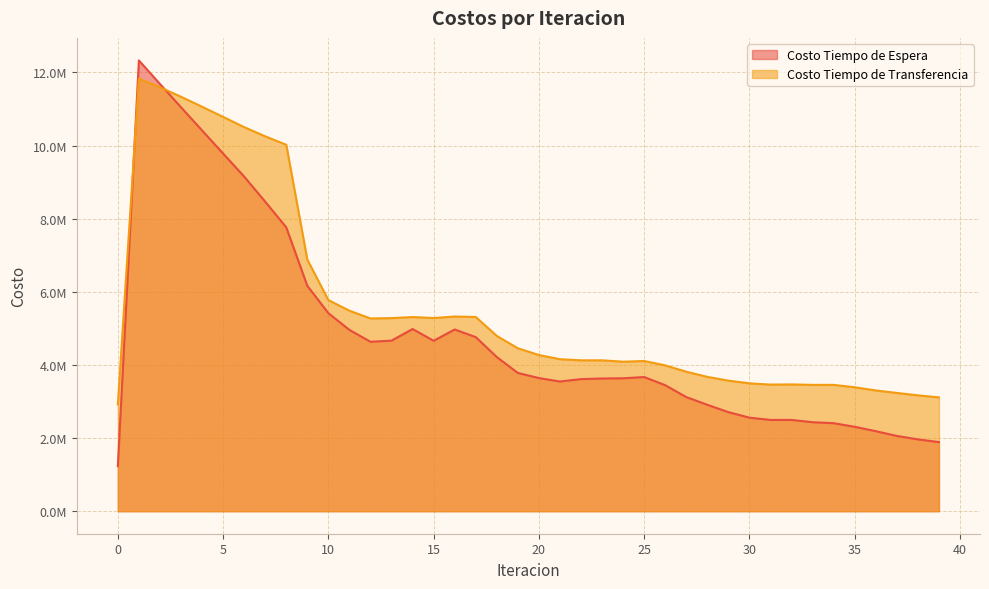

The Costo Tiempo de Transferencia series shows 11060885.5 at 4. True or false?

True